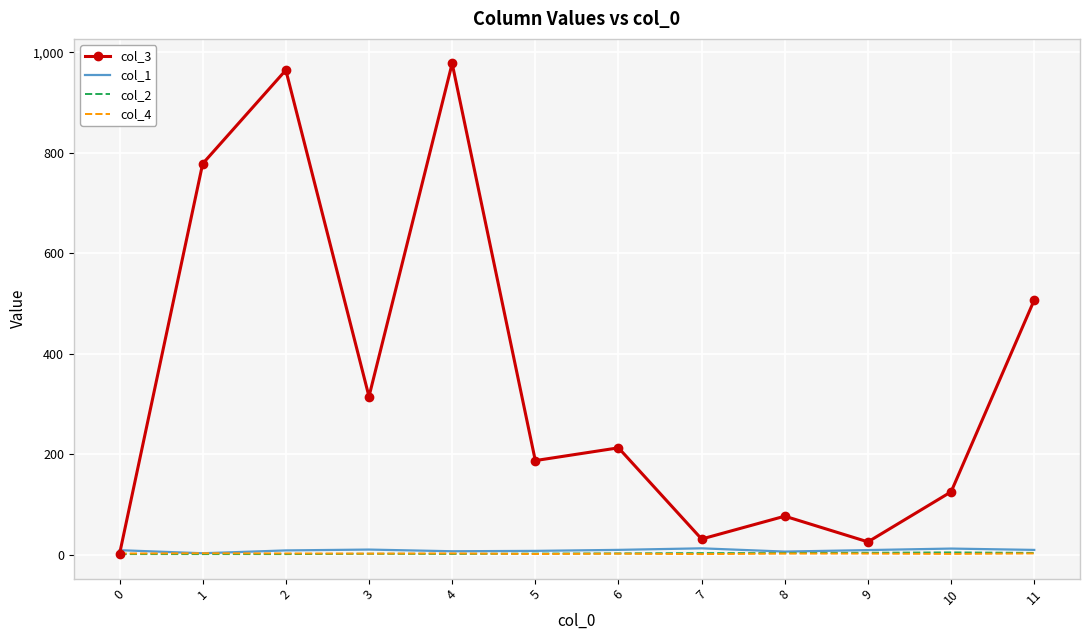

At how many categories does at least one series exceed 370?

4